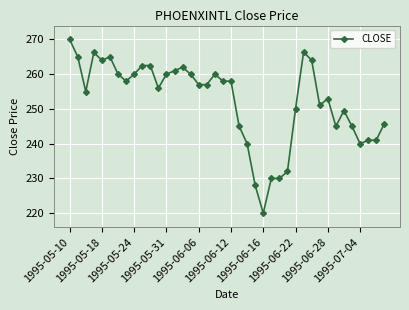

What is the greatest value displayed?

270.0